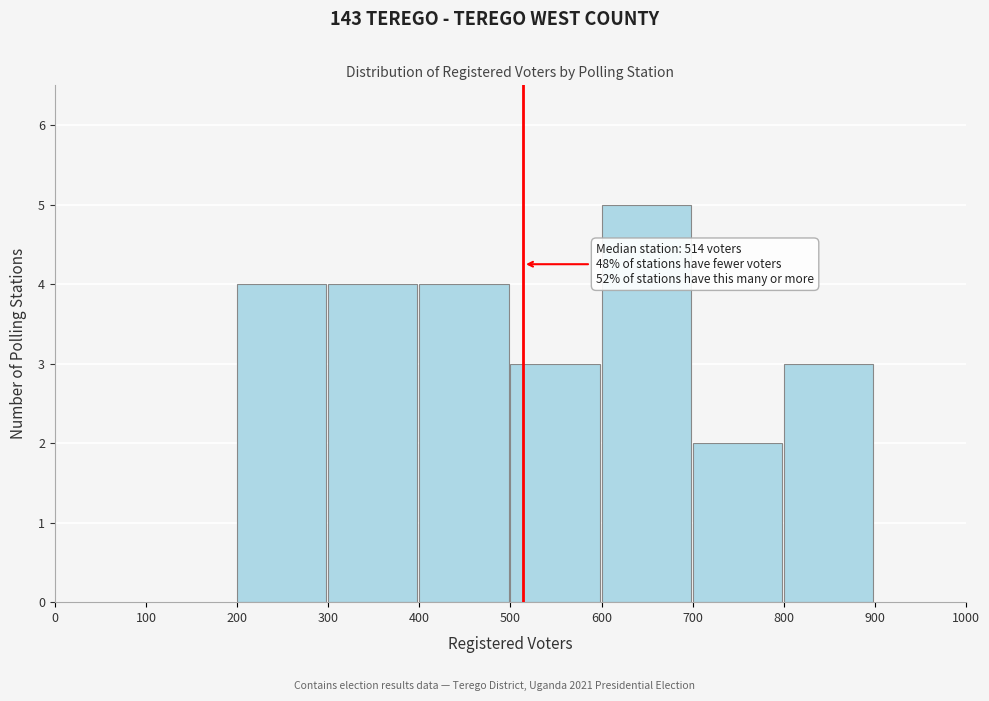

Over which range of the x-axis is the bar tallest?

600 to 700